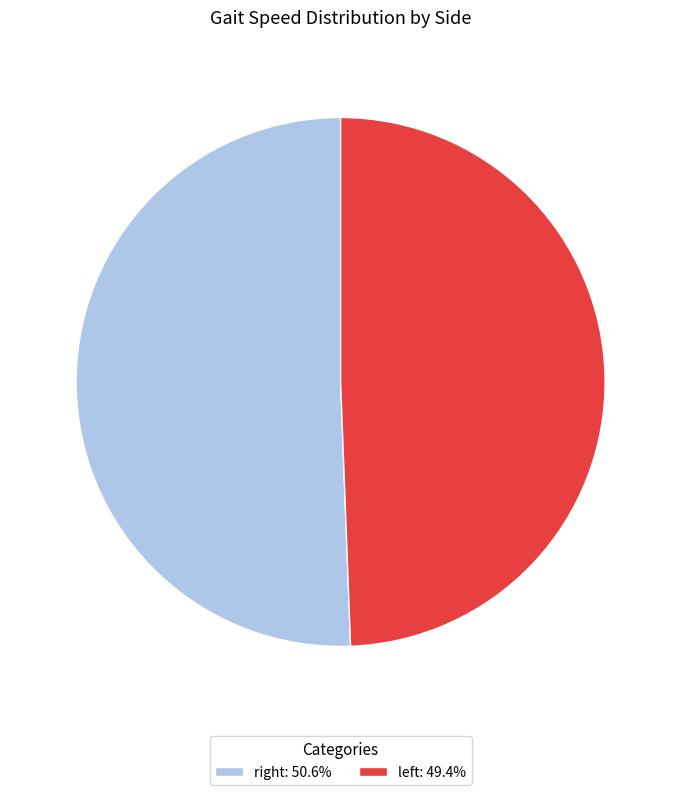

Which category has the biggest portion of the pie?

right